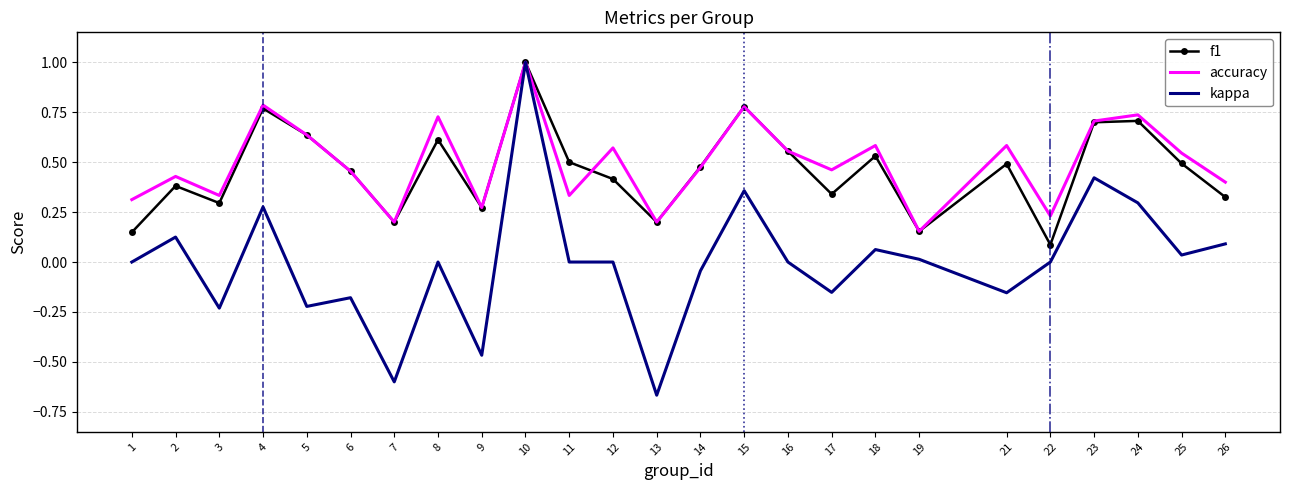

What is the highest value of the accuracy series?

1.0